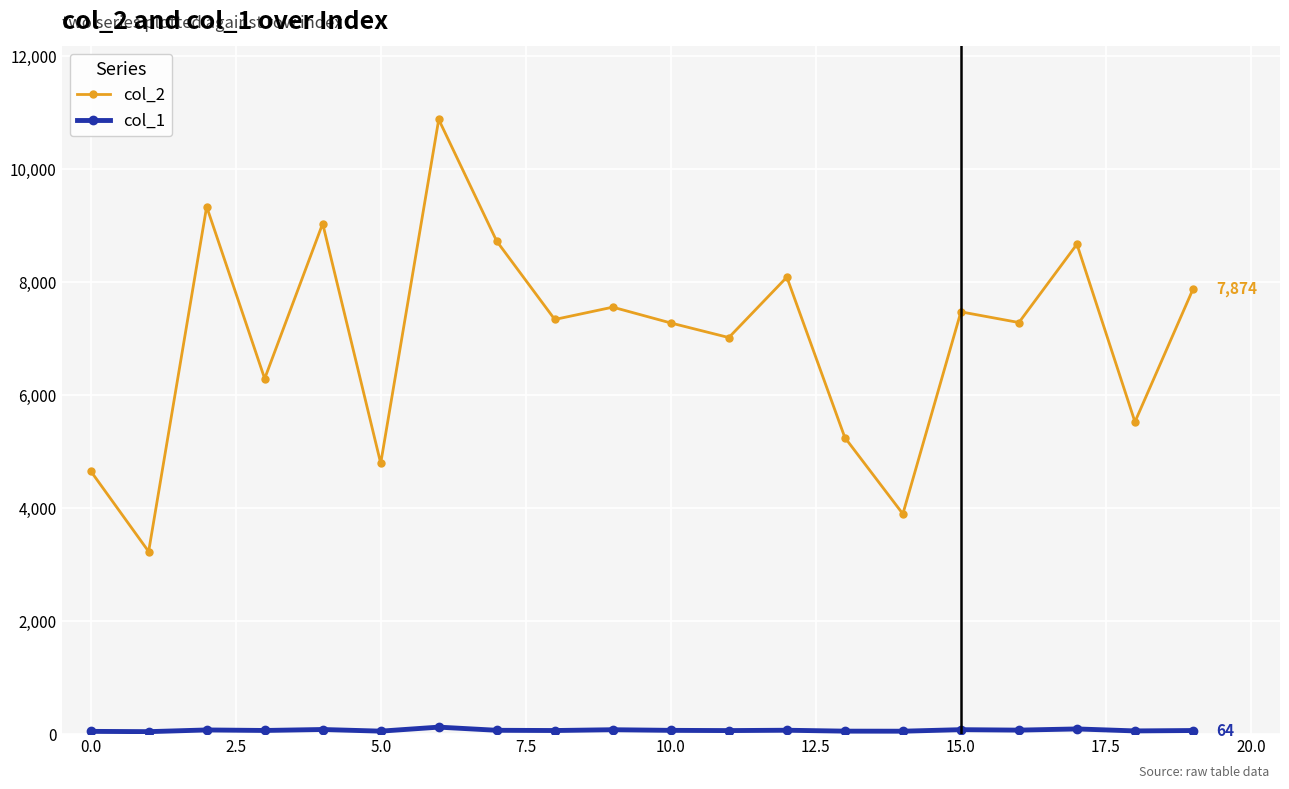

What is the value of the col_2 point at the 7th from the left?

10878